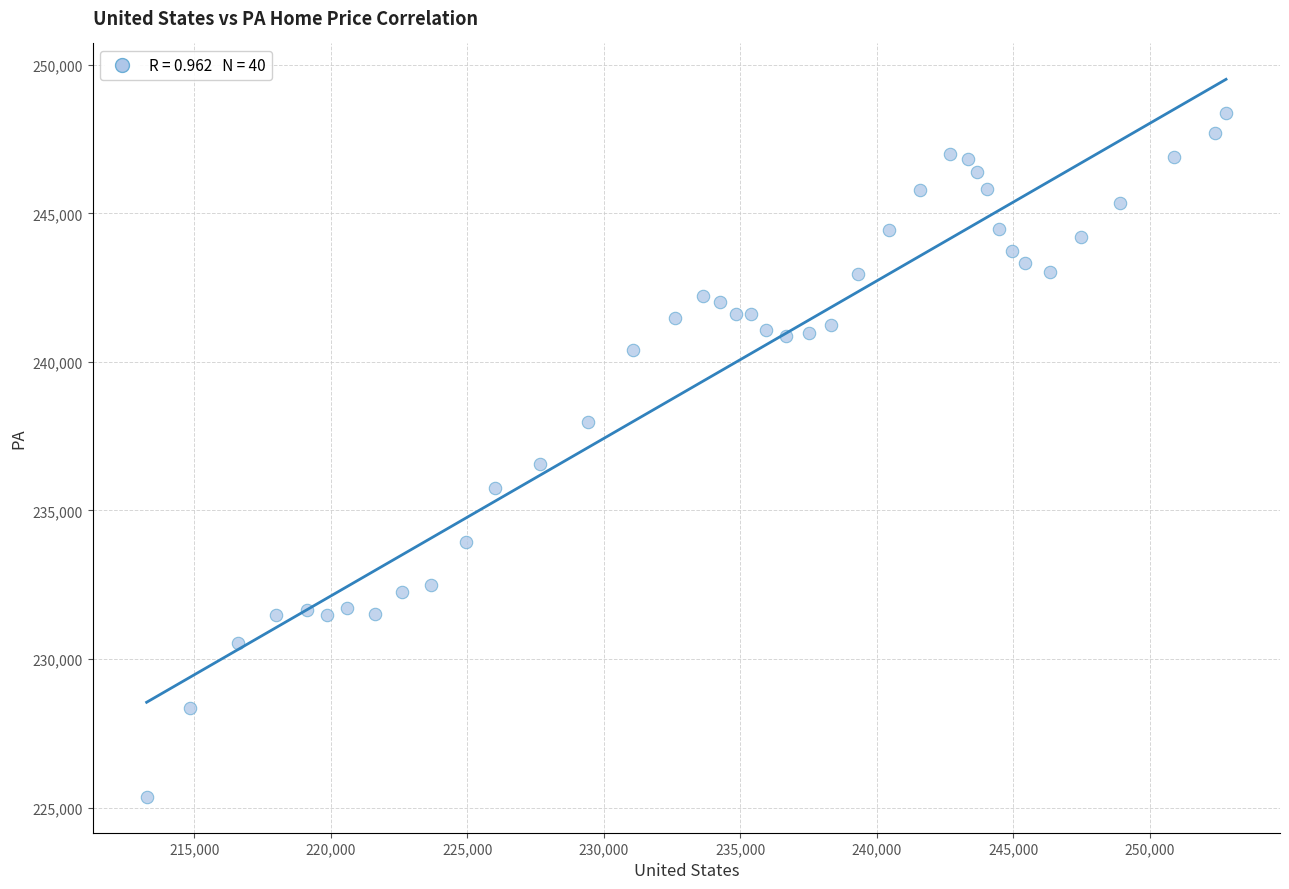

What is the range of X values (max minus min)?

39535.5